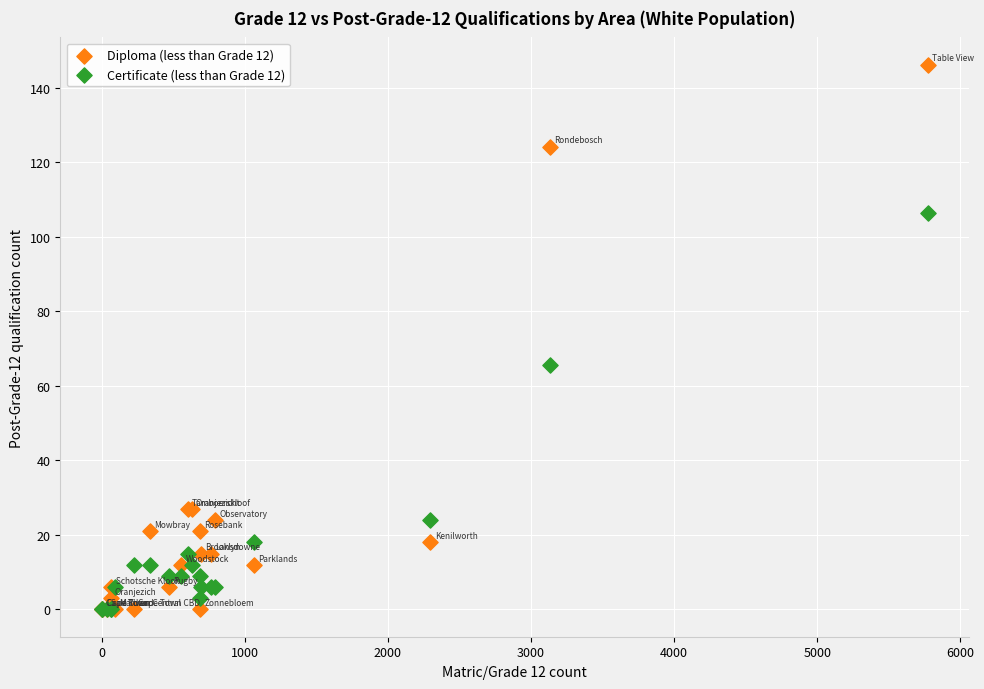

Across all series, what Y value is closest to 73?

65.5